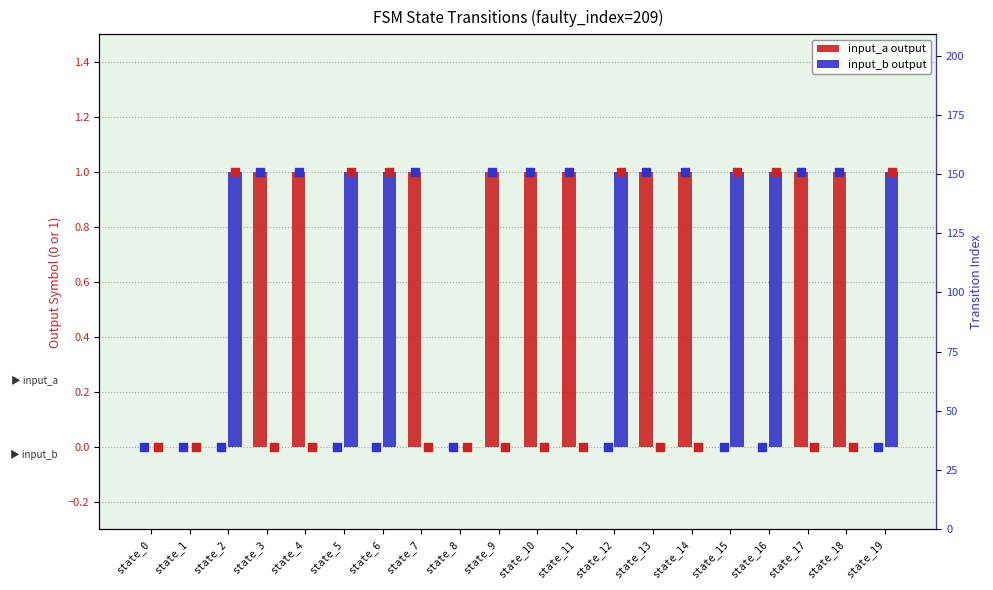

At how many categories does at least one series exceed 0?

17